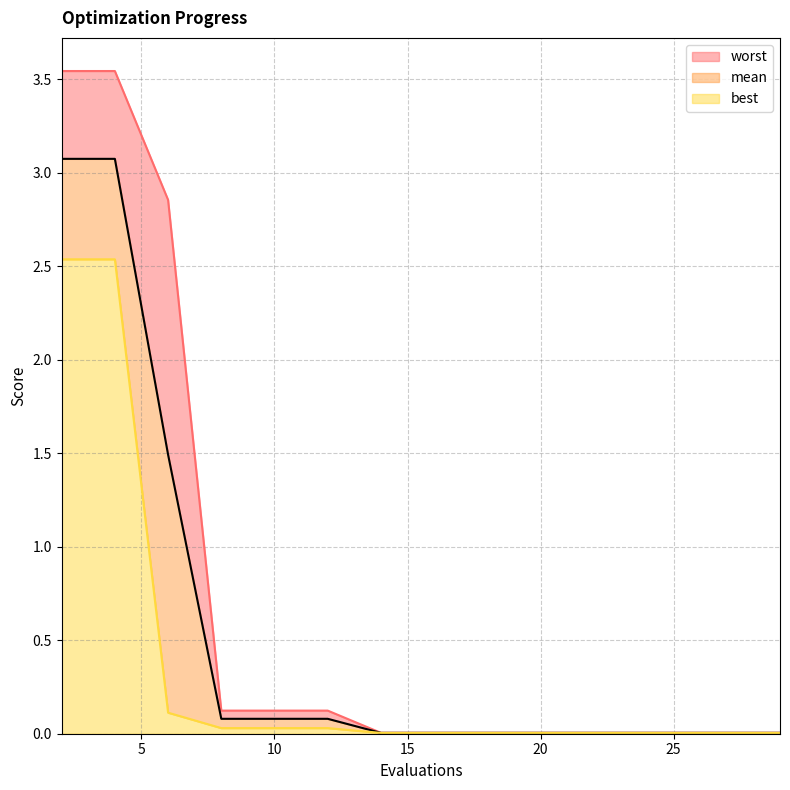

True or false: mean has a value of 0.0 at 28.

True